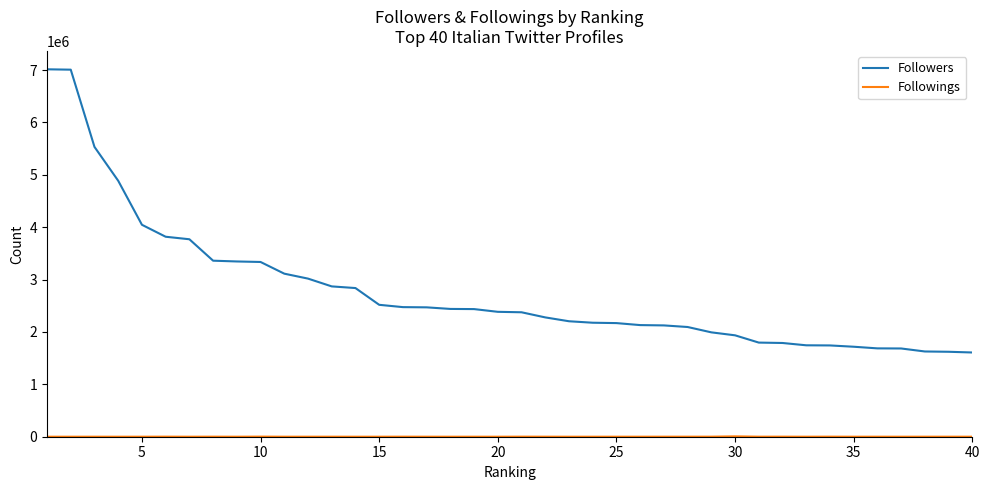

What is the greatest value displayed?

7013821